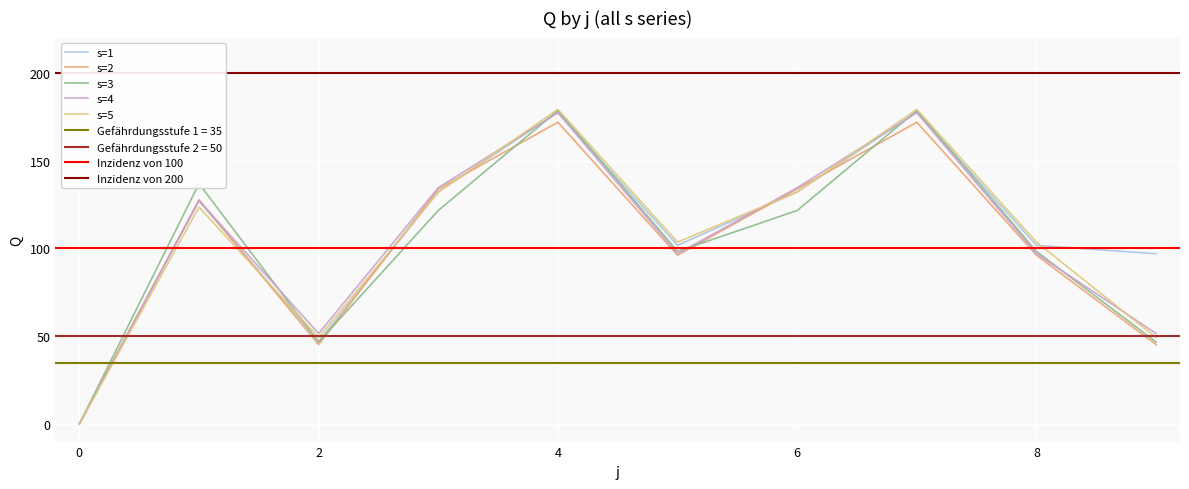

How many times do s=5 and s=4 cross each other?

4